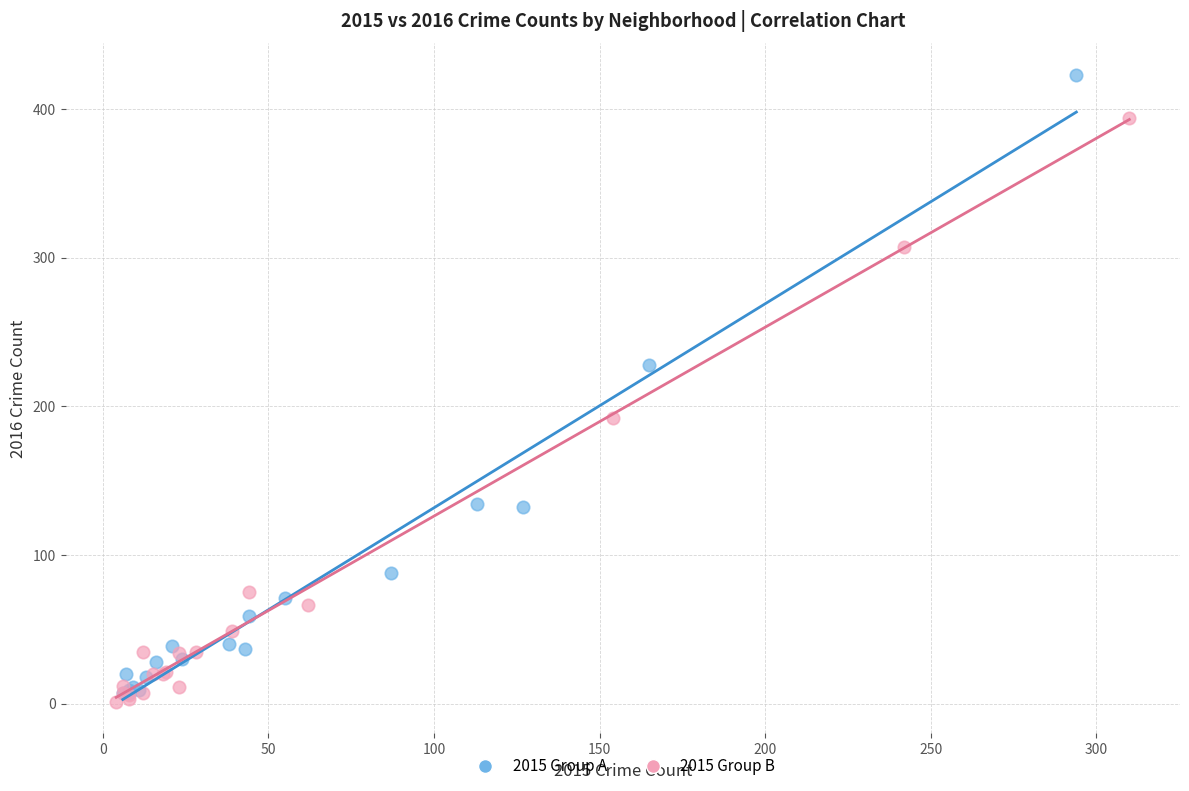

What are all the series names shown in the legend?

2015 Group A, 2015 Group B